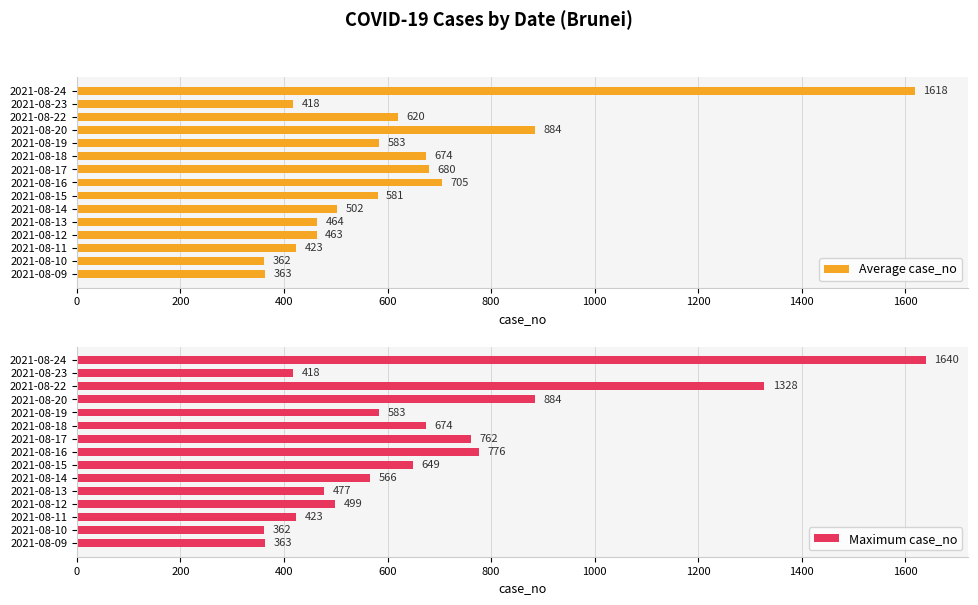

Where is Average case_no nearest to the value 990?

2021-08-20